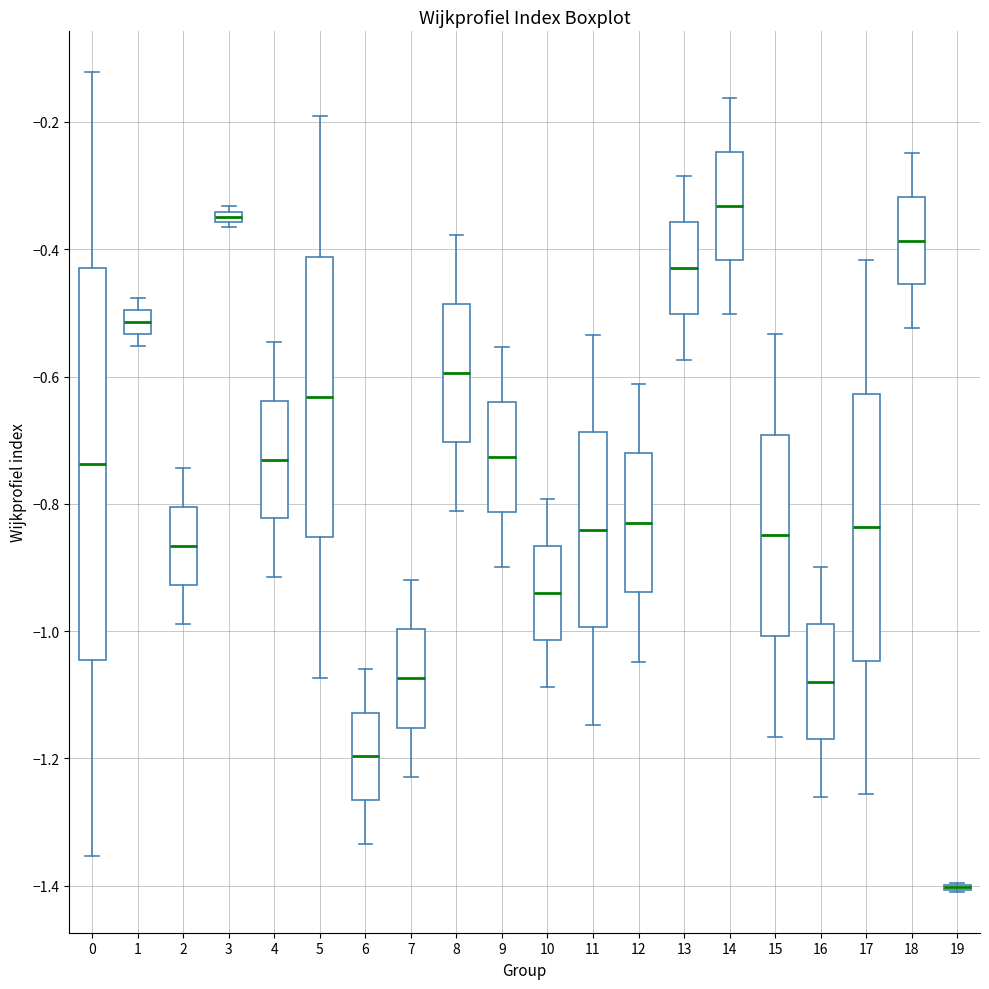

Which box is the tallest, from its lower edge to its upper edge?

0